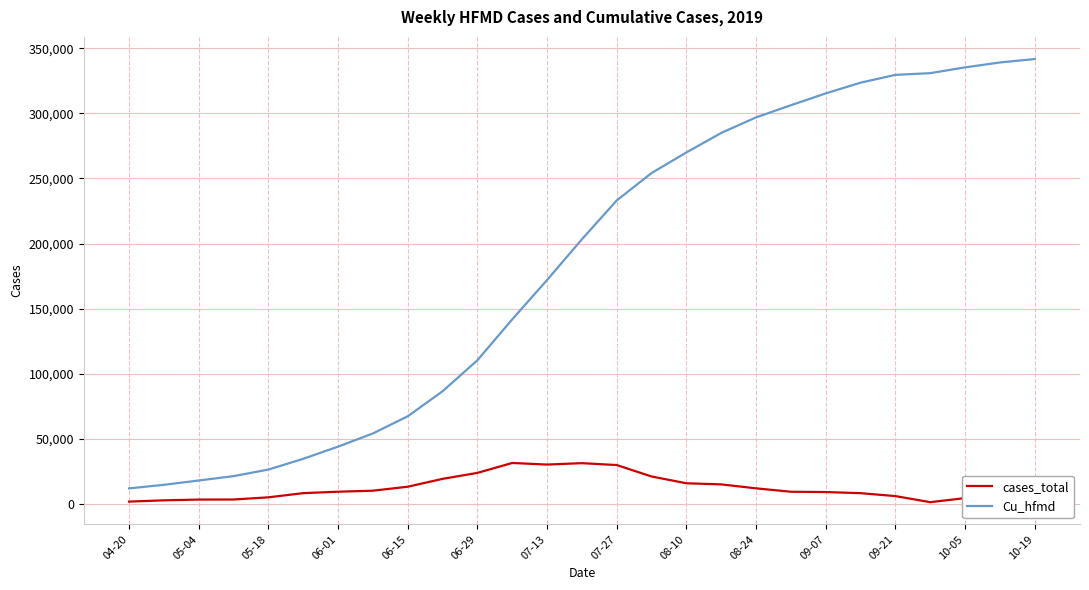

True or false: cases_total and Cu_hfmd cross at least once.

False